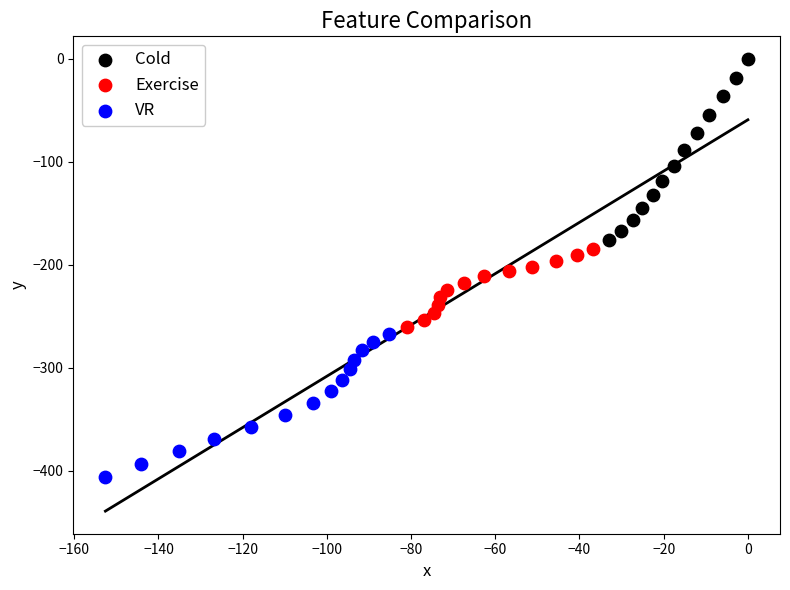

Which series has the largest Y range (max minus min)?

Cold